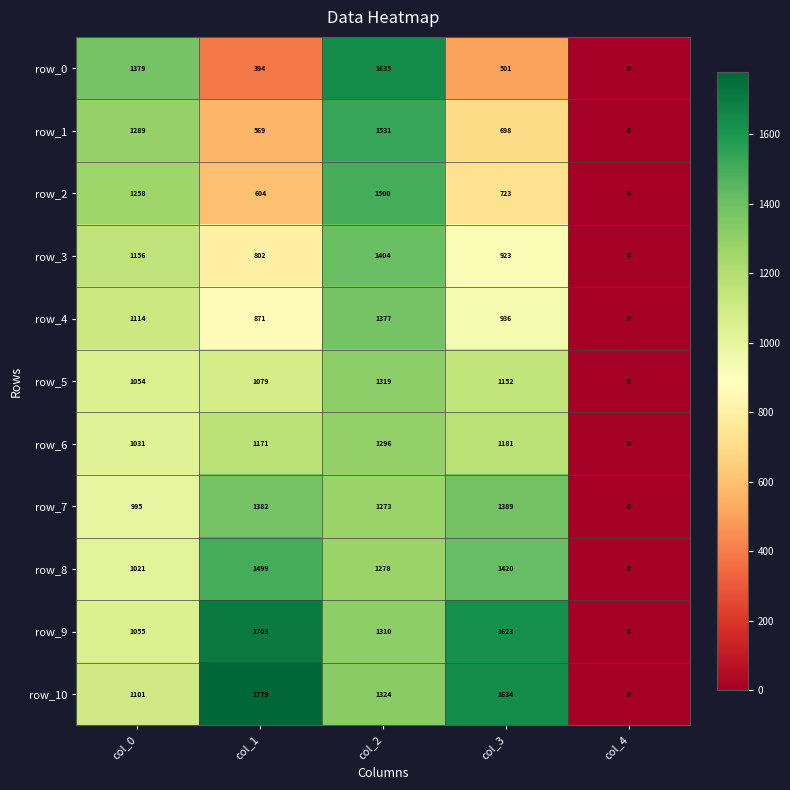

How many values in row_10 are above zero?

4